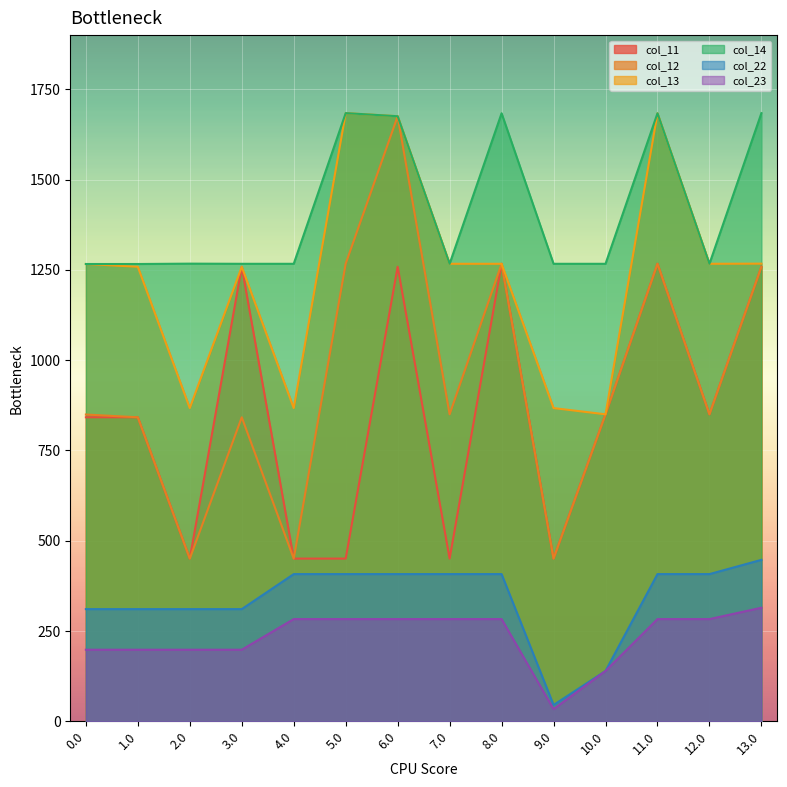

True or false: col_14 and col_12 intersect in this chart.

False